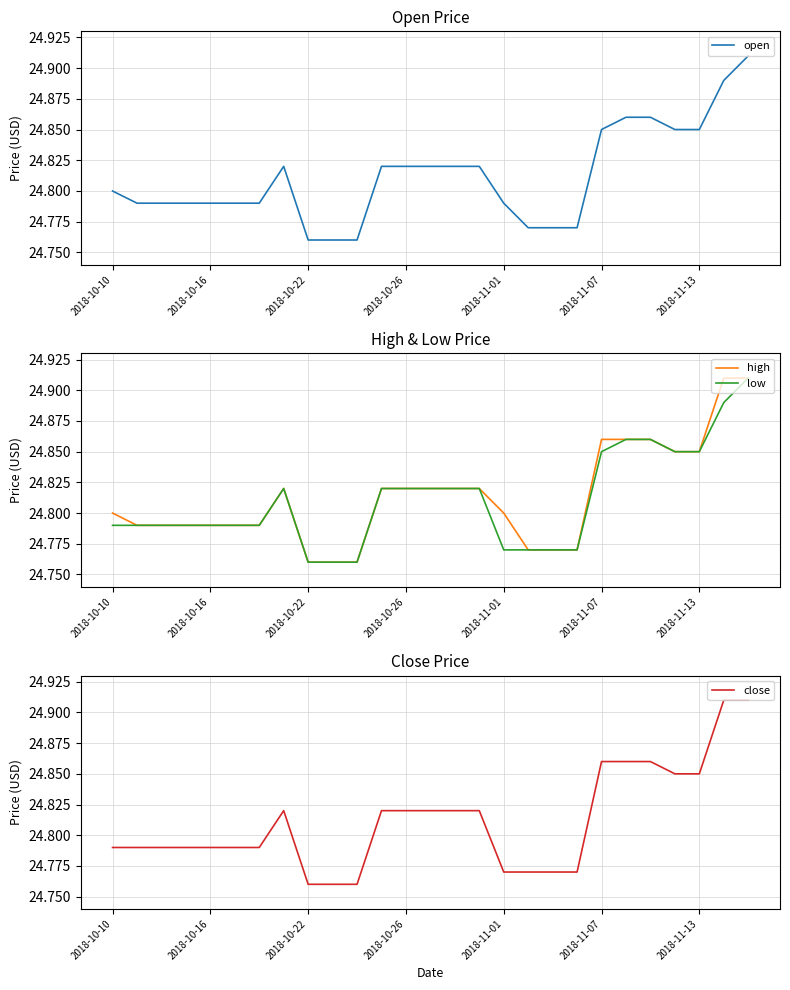

Rank the series by their maximum value, from highest to lowest.

open, high, low, close